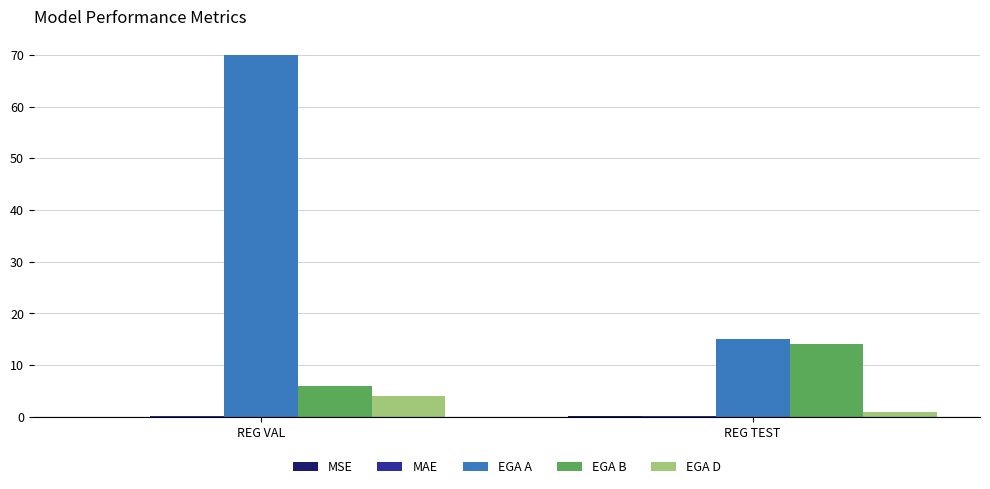

Which series changed the most between REG VAL and REG TEST?

EGA A